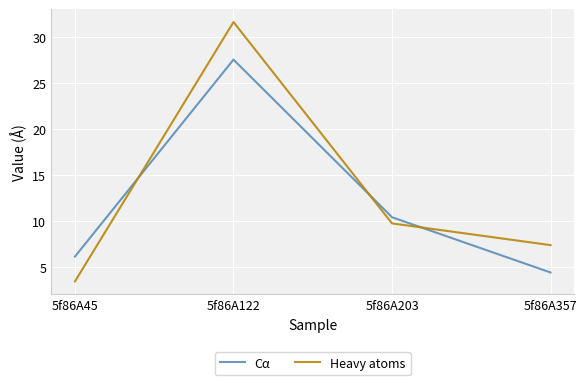

True or false: Heavy atoms has more than 0 points higher than both neighbors.

True